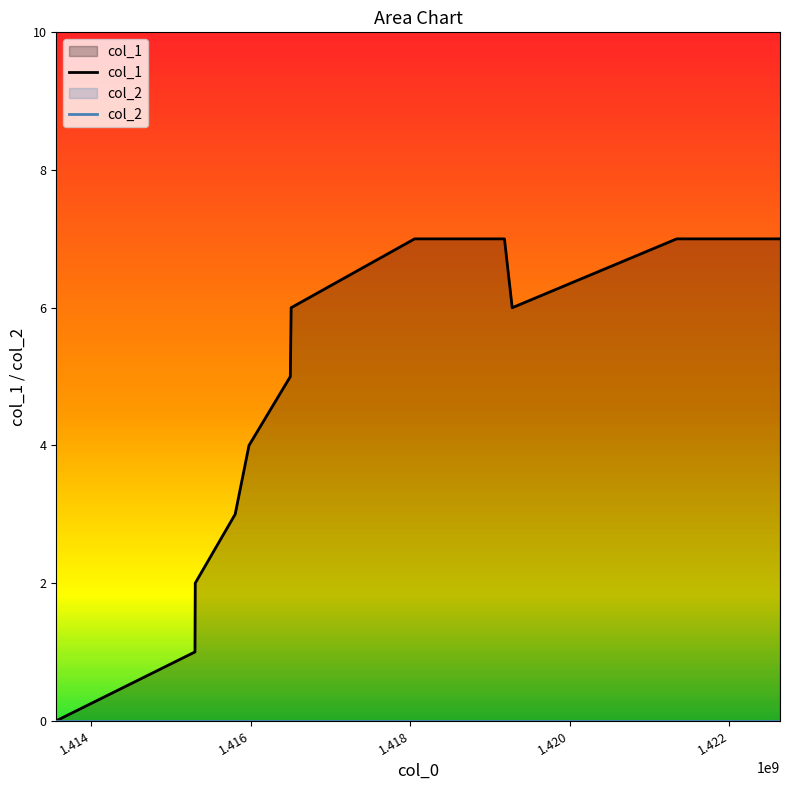

Which series has the widest spread of values?

col_1